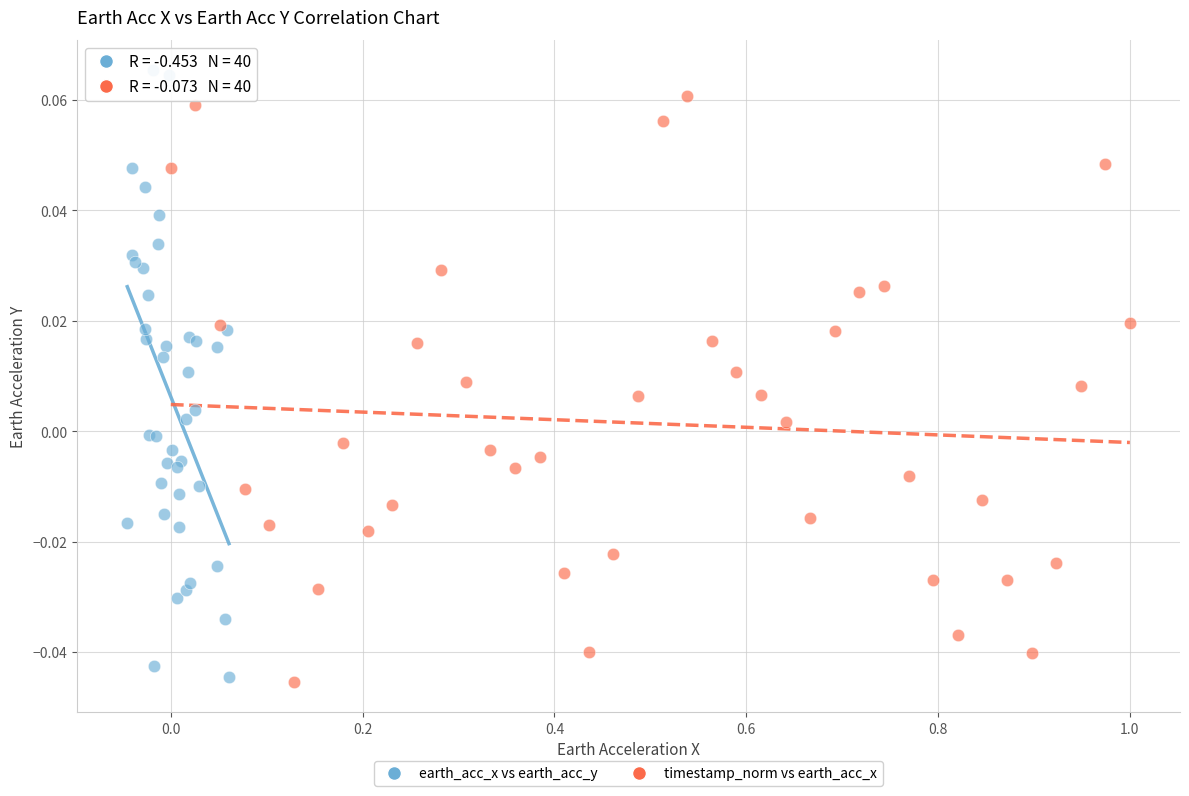

What are all the series names shown in the legend?

earth_acc_x vs earth_acc_y, timestamp_norm vs earth_acc_x